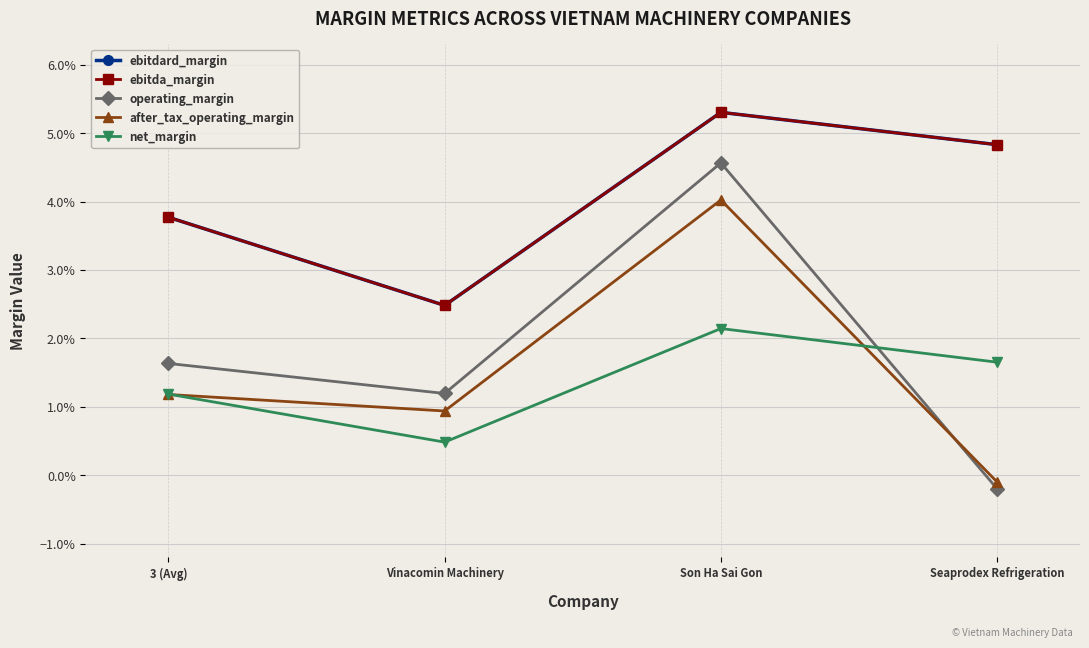

Does the chart display data point markers on the line(s)?

Yes